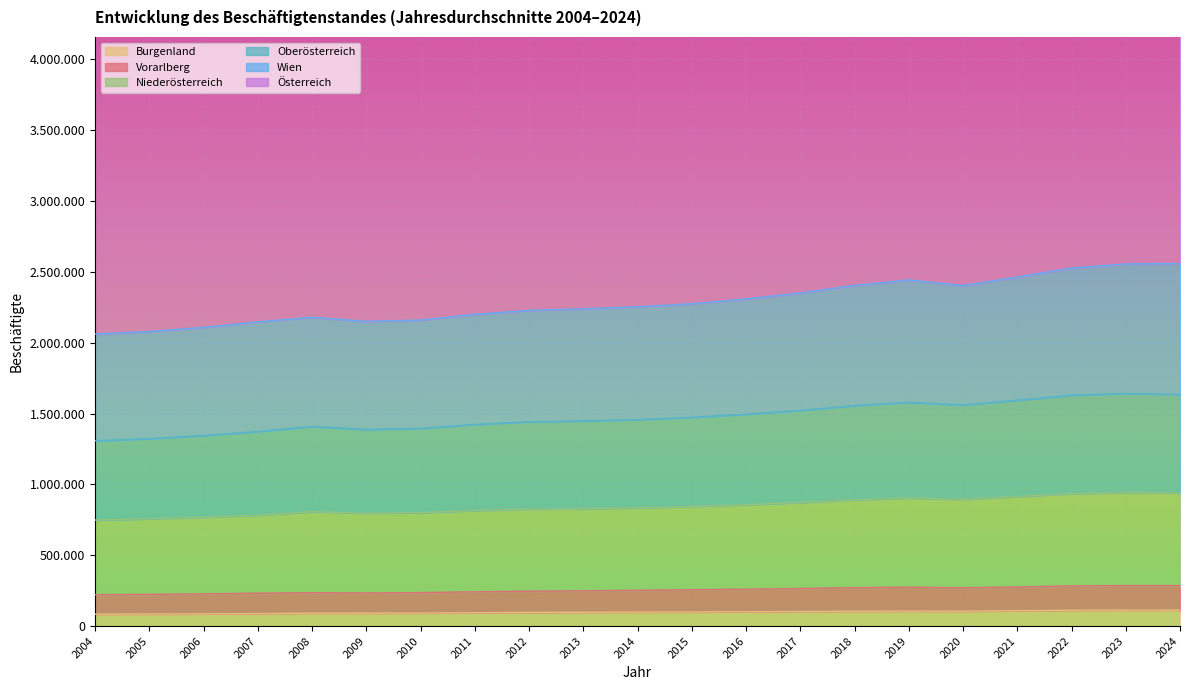

List the series in order of their peak value, highest first.

Österreich, Wien, Oberösterreich, Niederösterreich, Vorarlberg, Burgenland